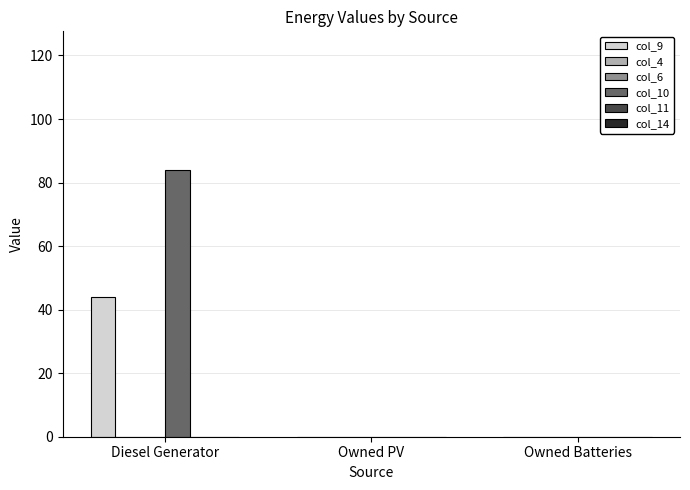

Rank the categories by col_14 value from highest to lowest.

Diesel Generator, Owned PV, Owned Batteries